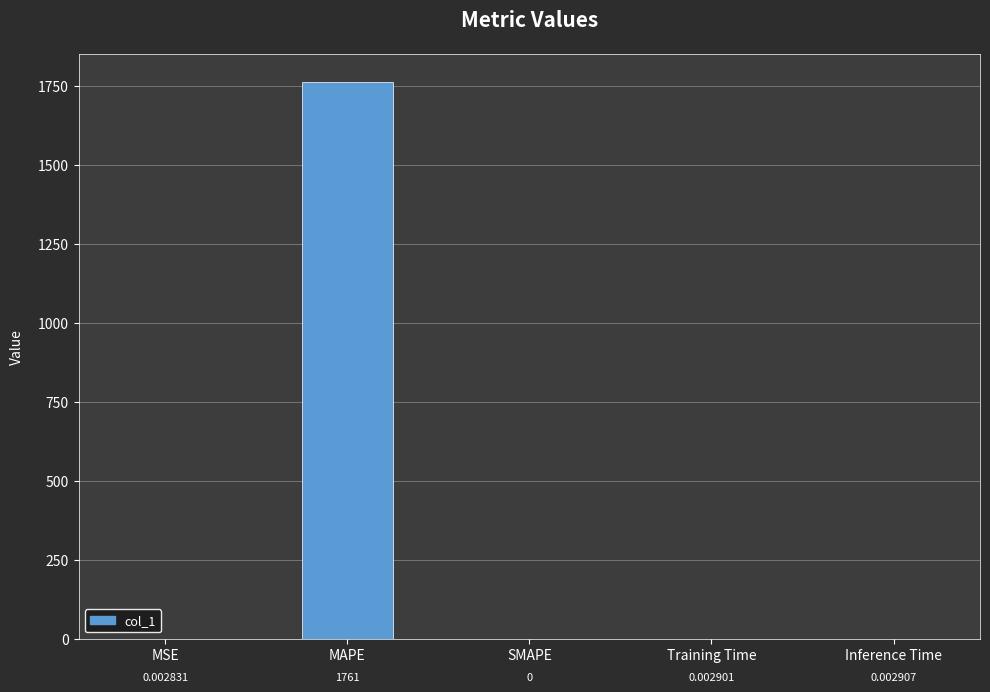

Does the chart contain stacked bars?

No